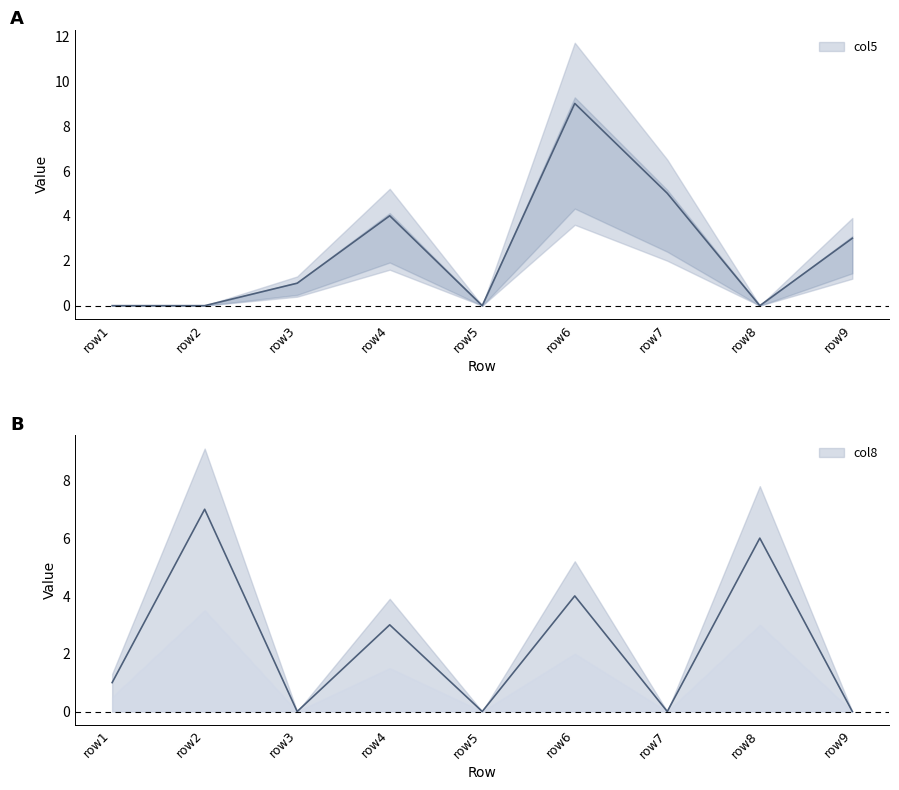

The value of col5 at row5 is 5. True or false?

False